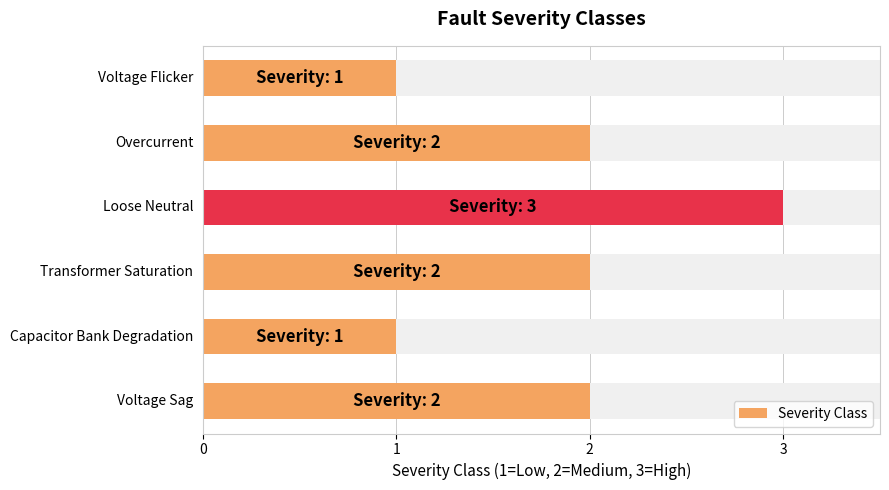

What is the maximum value shown in the chart?

3